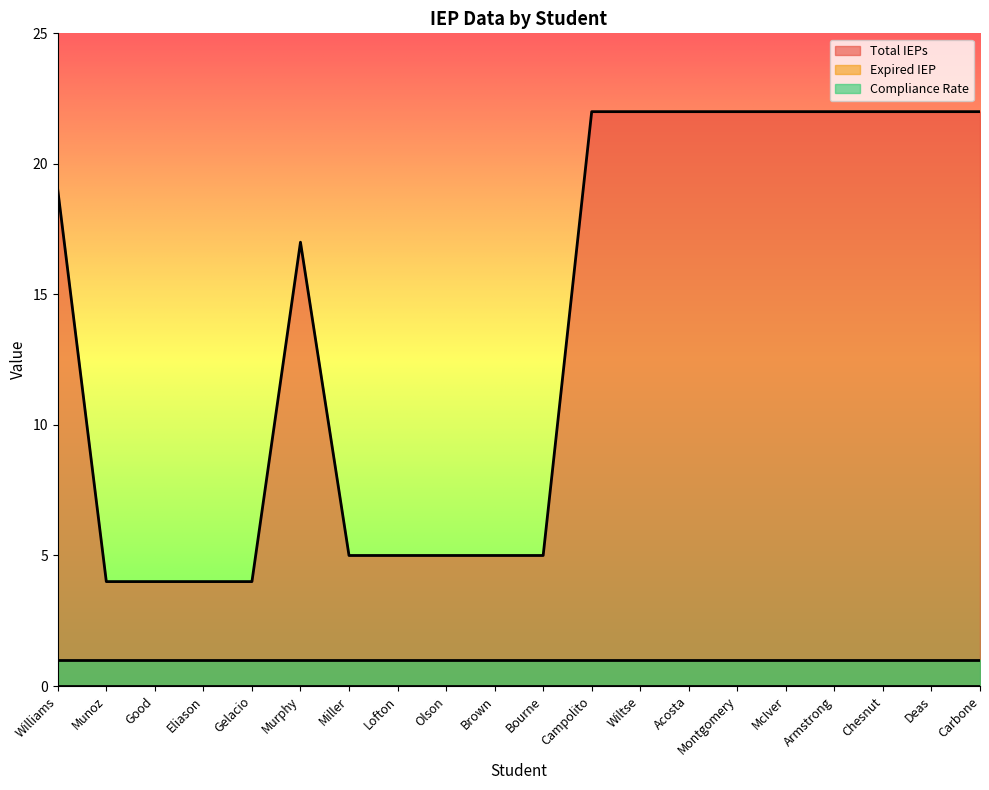

Rank the series at Acosta from lowest to highest value.

Expired IEP, Compliance Rate, Total IEPs